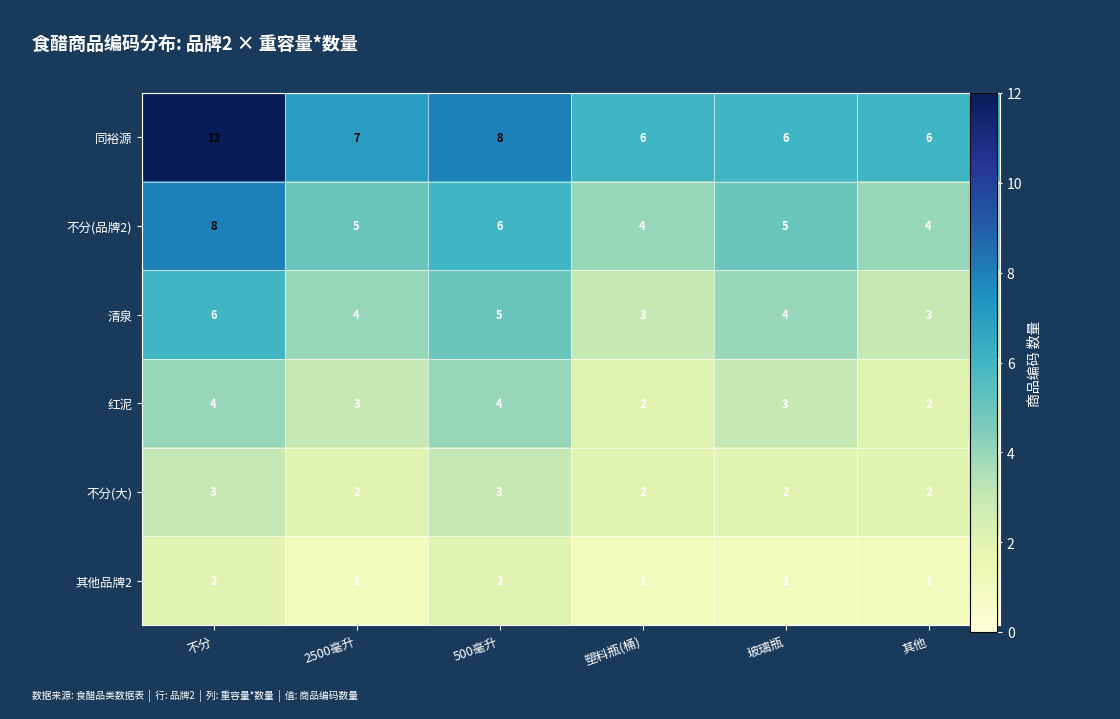

What is the approximate value of 同裕源 at 不分?

12